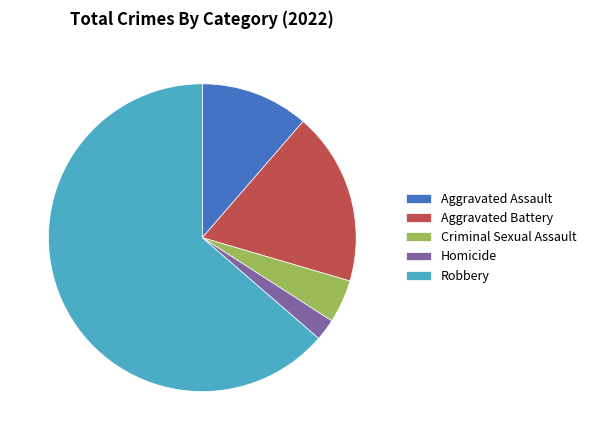

Which slice is the largest?

Robbery